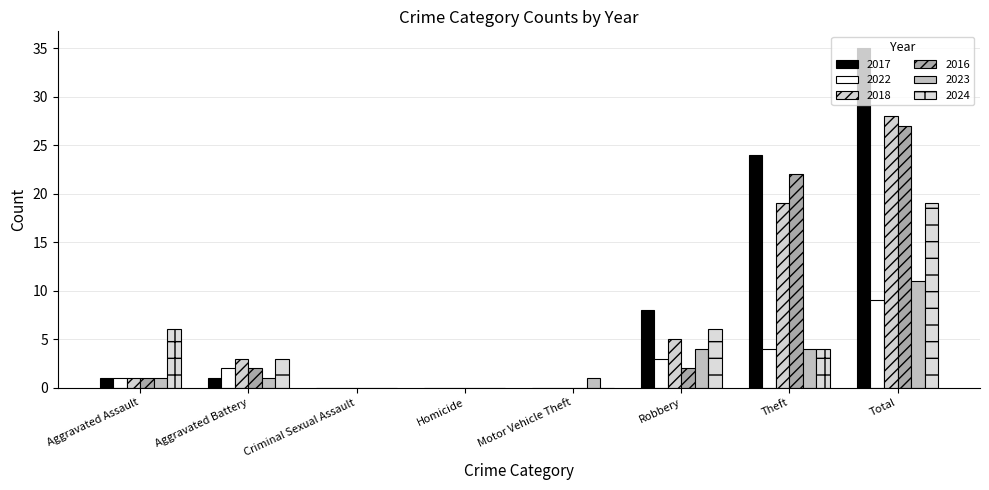

The 2022 series shows 1 at Aggravated Assault. True or false?

True